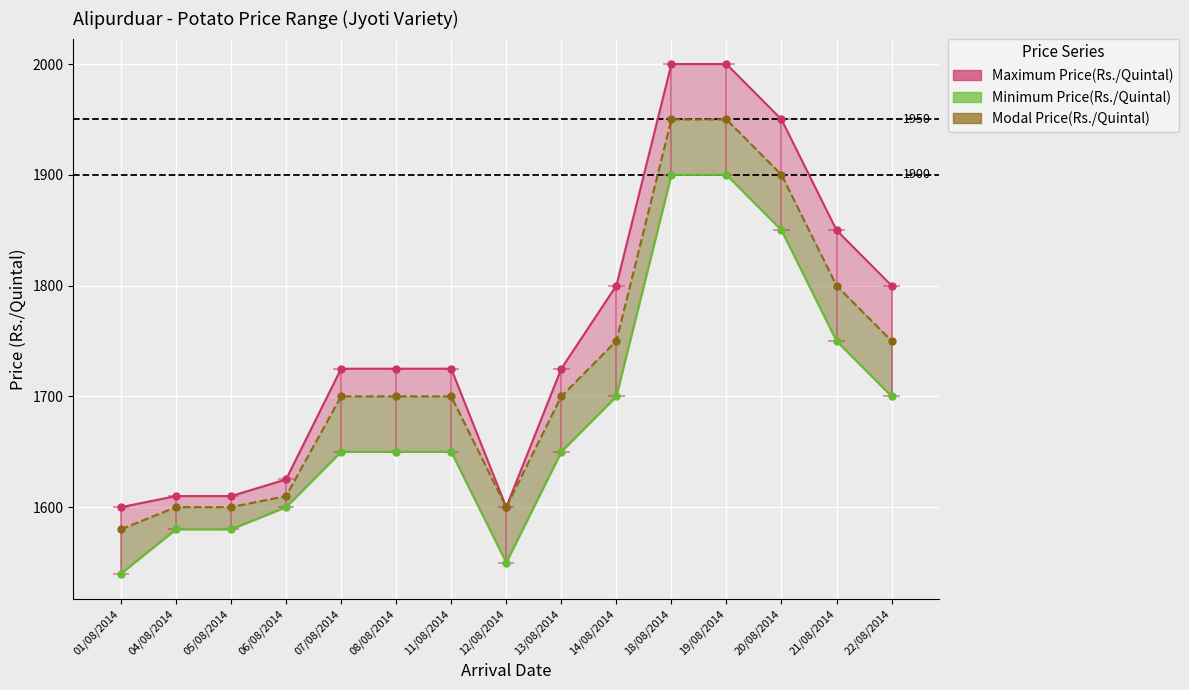

What is the average value of the Modal Price(Rs./Quintal) series?

1726